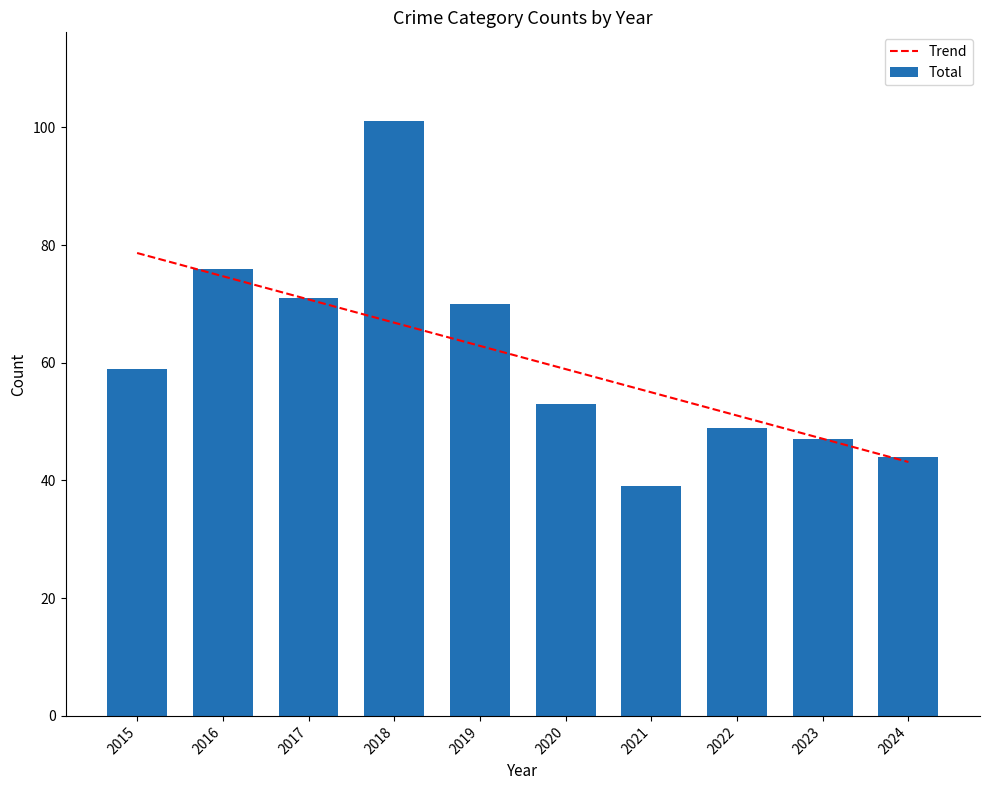

What is the minimum value shown in the chart?

39.0